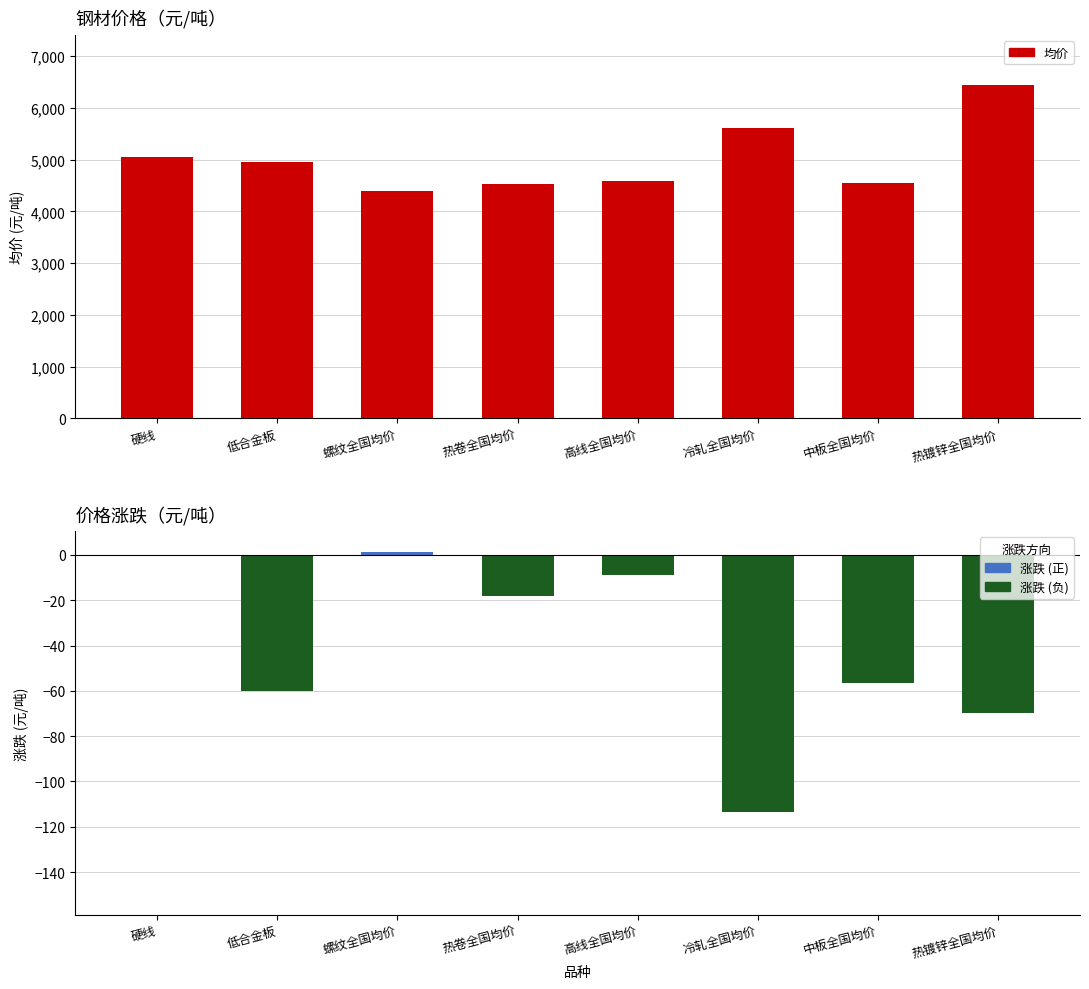

Reading left to right, list all the values displayed in this chart.

均价: 5060.0	4960.0	4403.5	4526.5	4589.0	5613.3	4546.7	6440.0
涨跌(正): 0.0	0.0	1.1	0.0	0.0	0.0	0.0	0.0
涨跌(负): 0.0	-60.0	0.0	-18.0	-9.0	-113.4	-56.6	-70.0